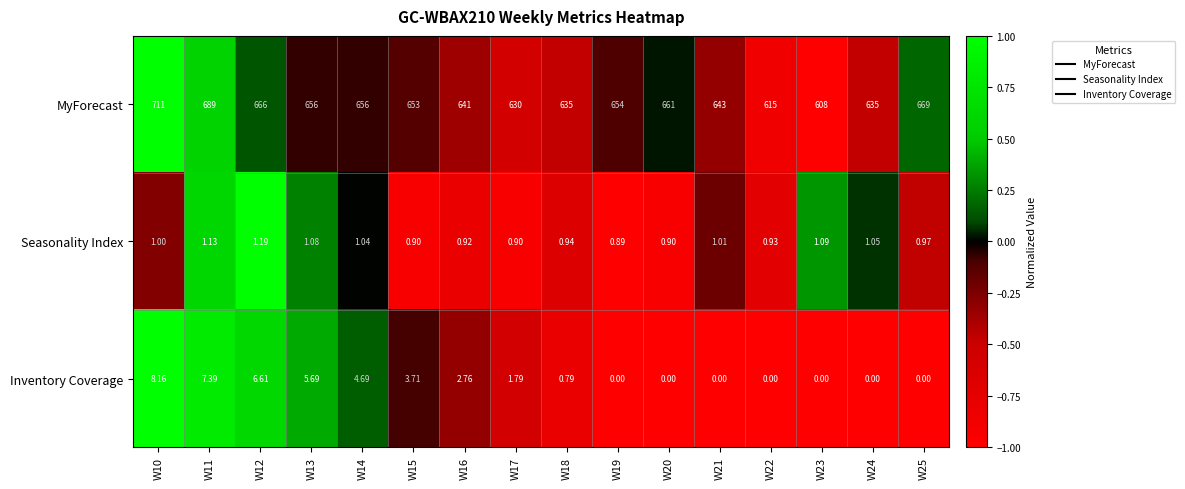

Rank the series by their maximum value, from highest to lowest.

MyForecast, Inventory Coverage, Seasonality Index